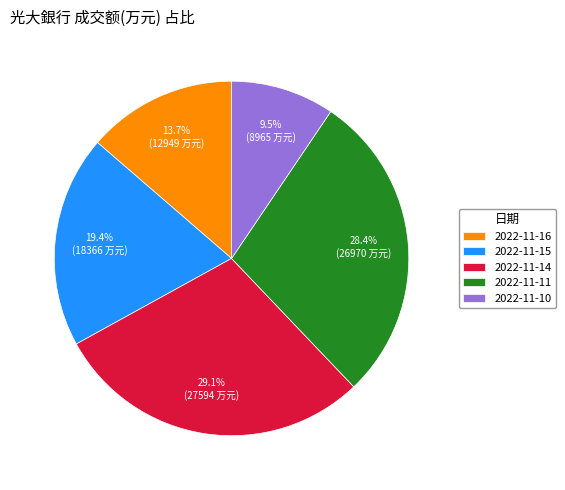

To the nearest percent, what is the average slice percentage?

20%